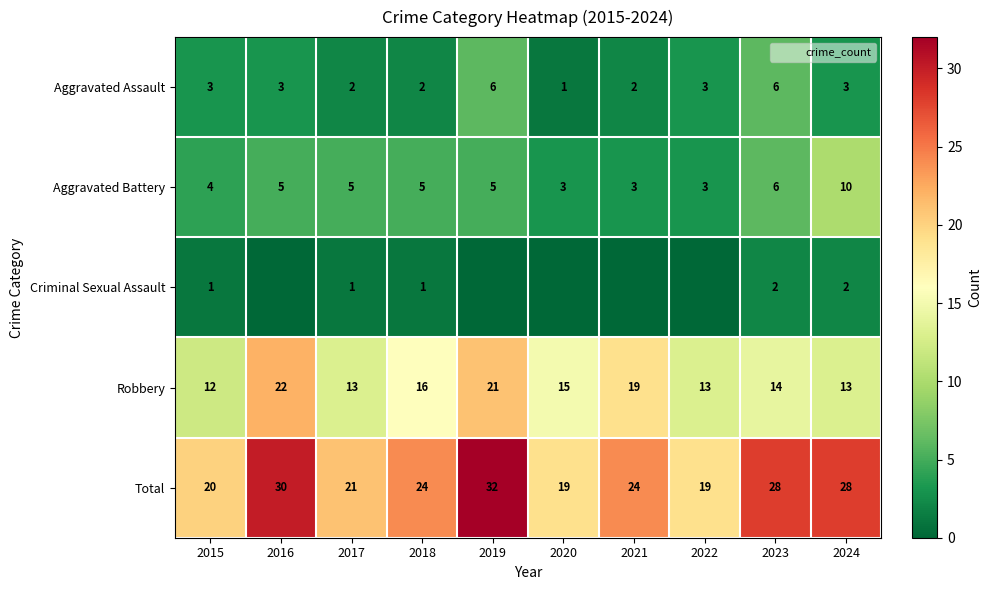

What is the difference between the highest and lowest values at 2024?

26